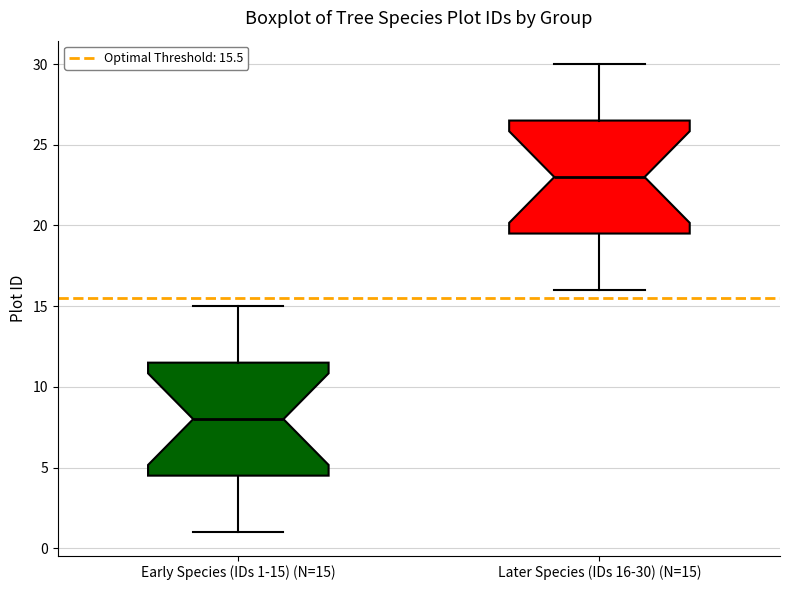

Reading left to right, transcribe this box plot: for each box, give where its median line is, the range the box spans, and where its two whiskers end, as read against the y-axis. The values are not printed on the chart, so give them approximately, as read against the axis.

Early Species (IDs 1-15) (N=15): median 8.0, box 4.5 to 11.5, whiskers 1.0 to 15.0
Later Species (IDs 16-30) (N=15): median 23.0, box 19.5 to 26.5, whiskers 16.0 to 30.0